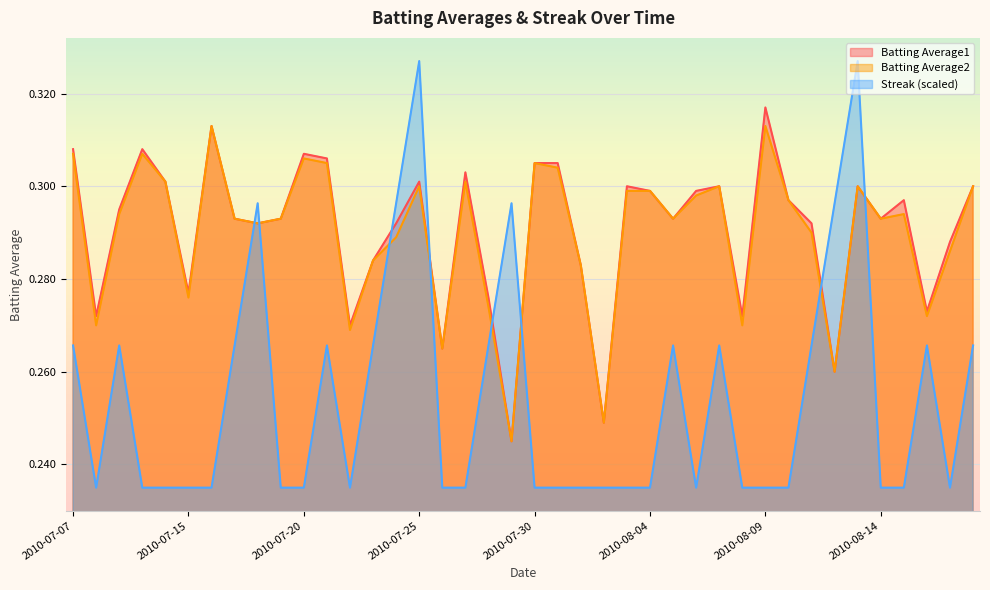

At 2010-08-07, list the series in order from largest to smallest.

Batting Average1, Batting Average2, Streak